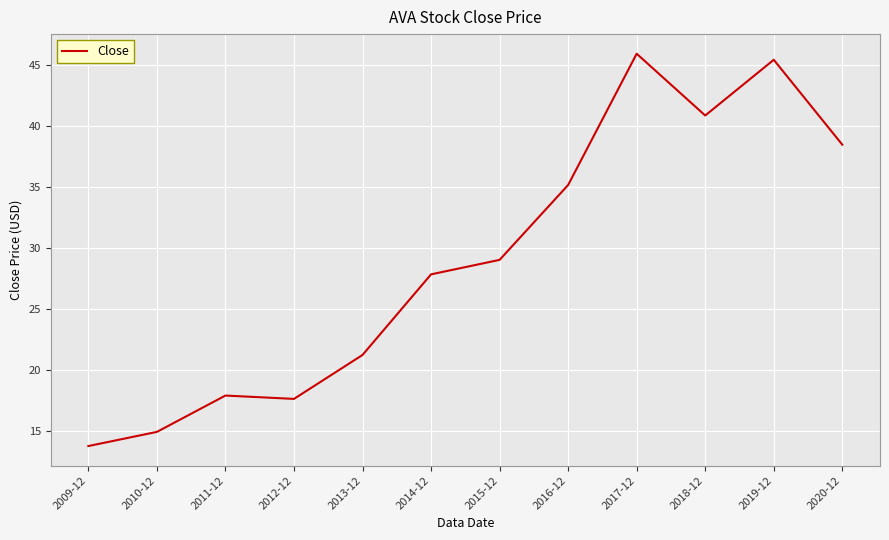

How many lines are shown in the chart?

1